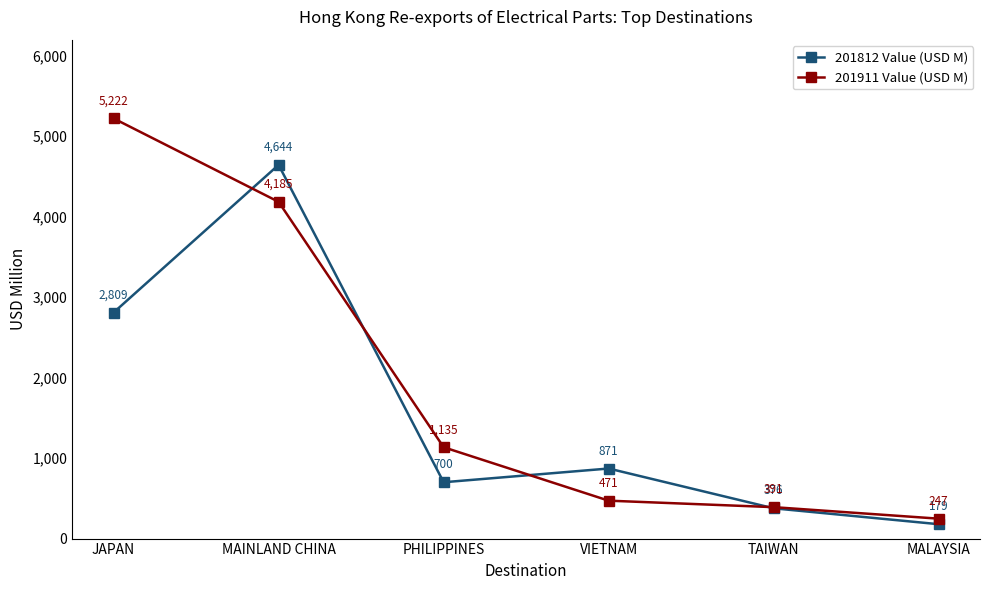

How many data points in 201911 Value (USD M) are above 1135?

3